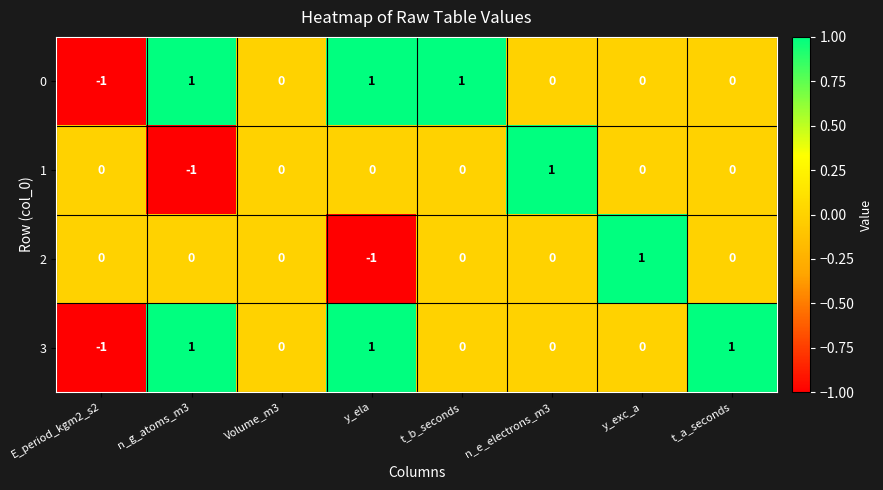

True or false: 0 has a value of 1 at n_e_electrons_m3.

False